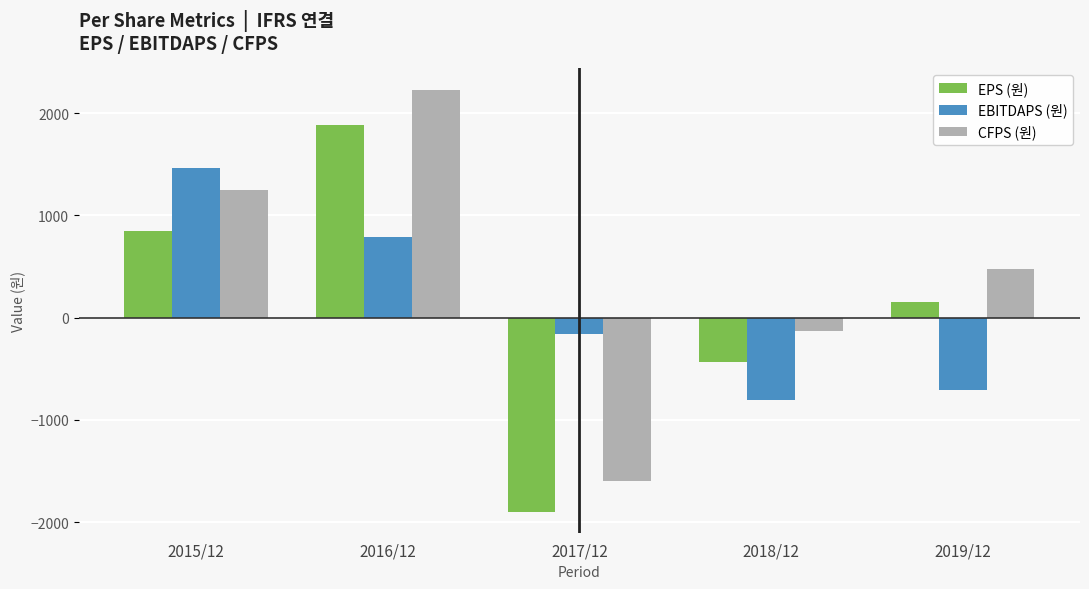

What position from the left is 2016/12?

2